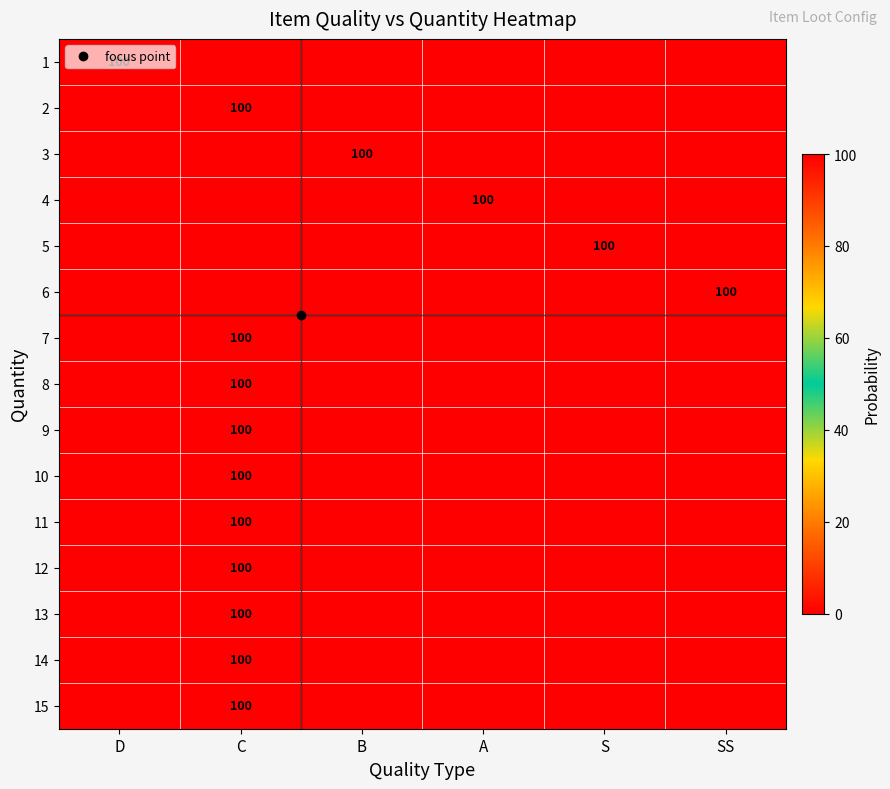

What is the spread (max minus min) of values at A?

100